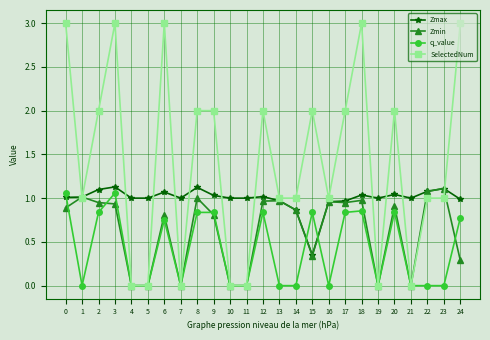

Which series has the largest total across all categories?

SelectedNum